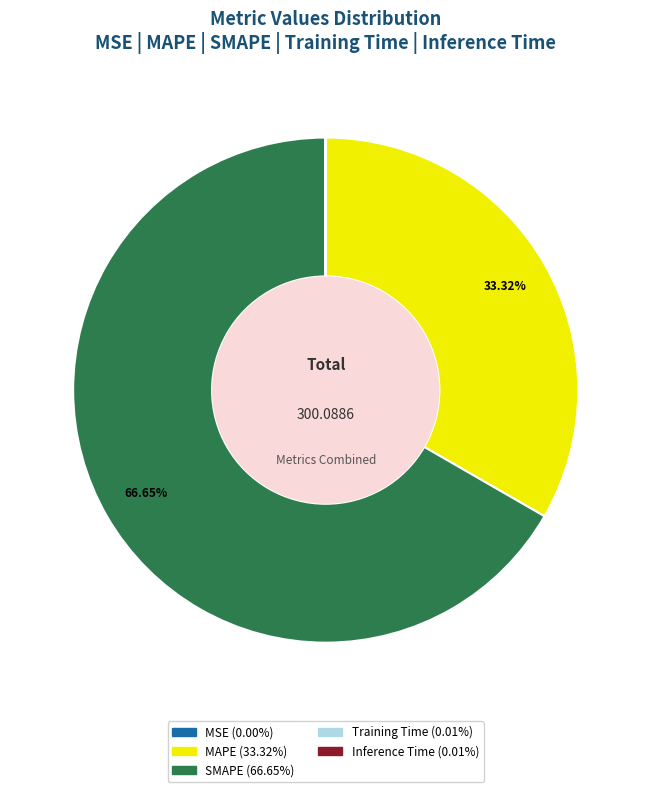

Does any single category account for the majority?

Yes